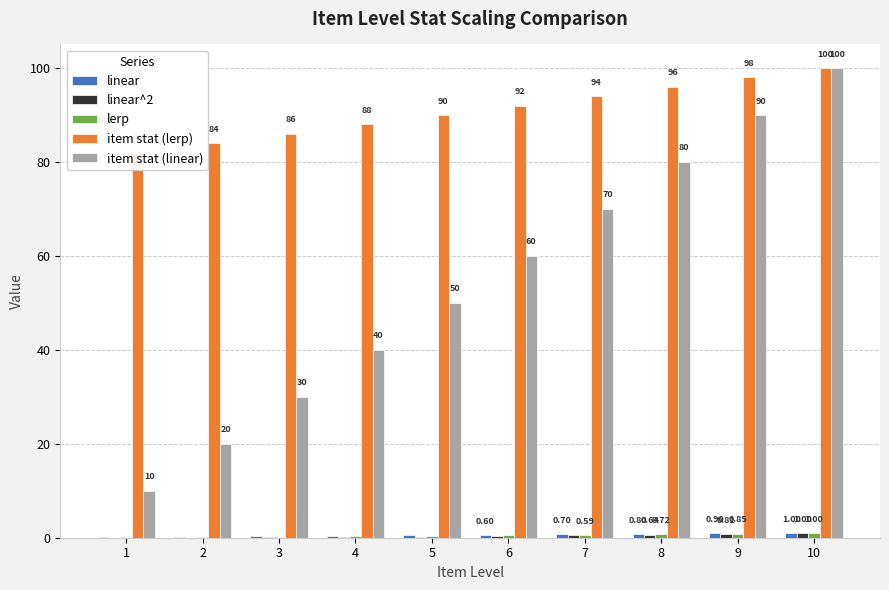

What is the value of the item stat (linear) bar at the 8th from the left?

80.0